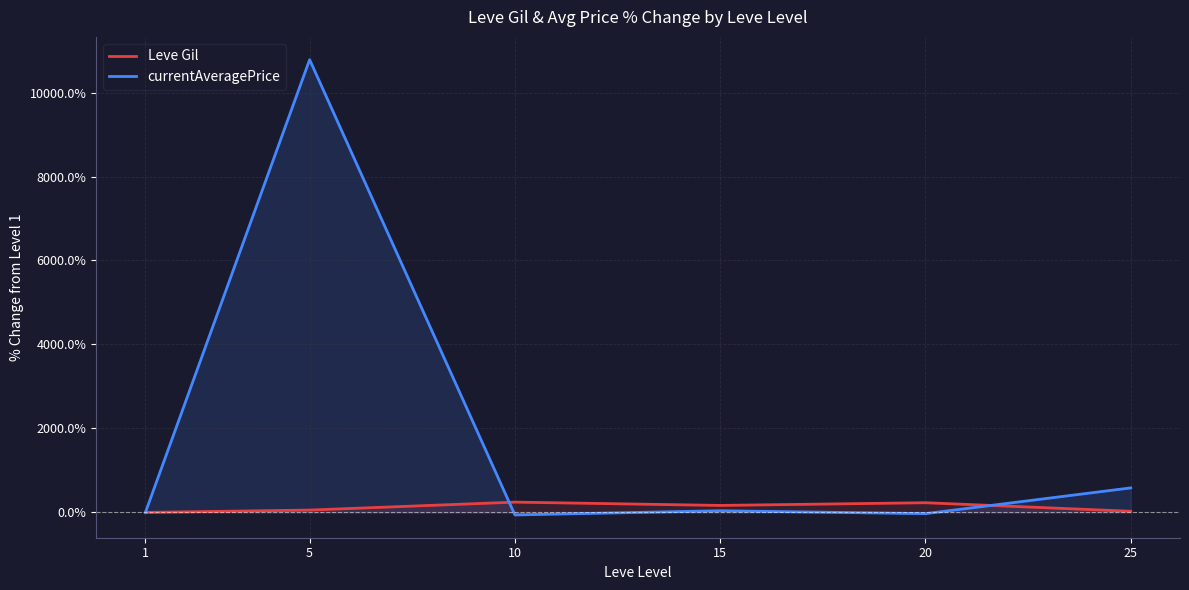

Where does the Leve Gil series first go above 166?

10